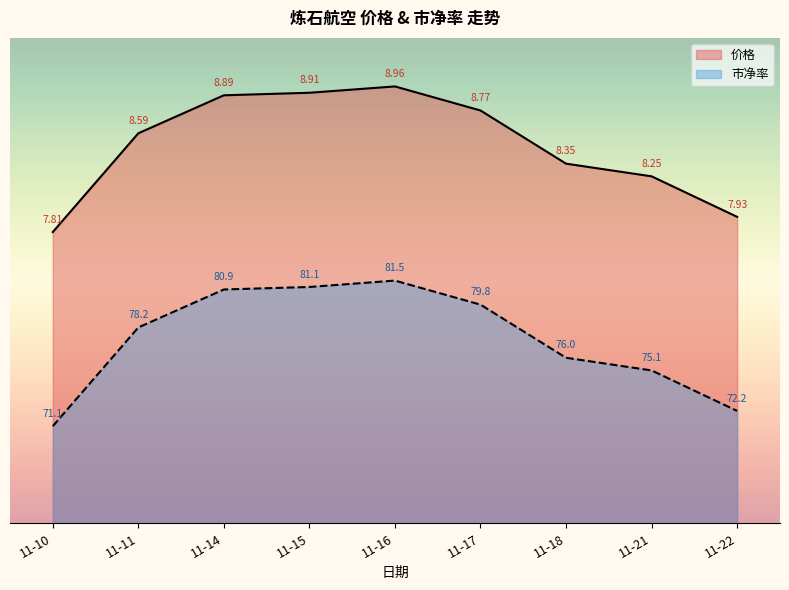

Read the 价格 value at 11-11.

80.3